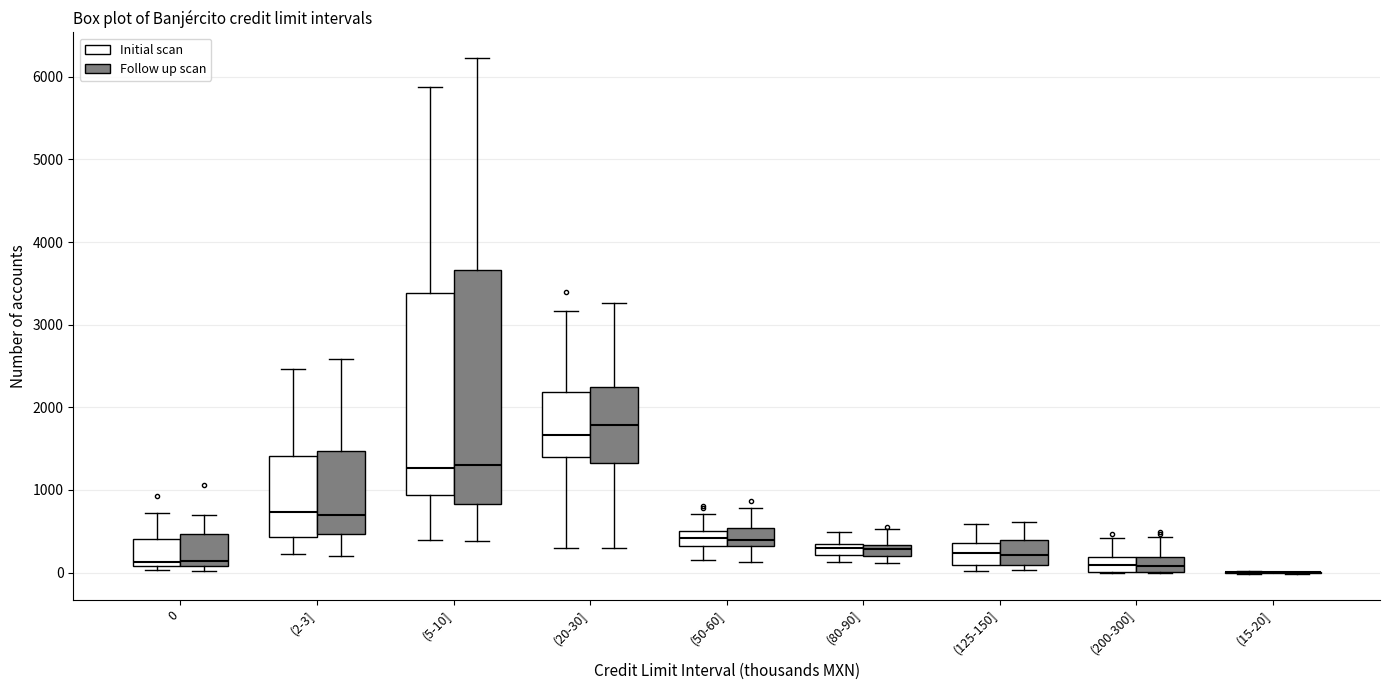

Where is the lower edge of the box for 0 (Initial scan) on the y-axis? The values are not printed on the chart, so give them approximately, as read against the axis.

100